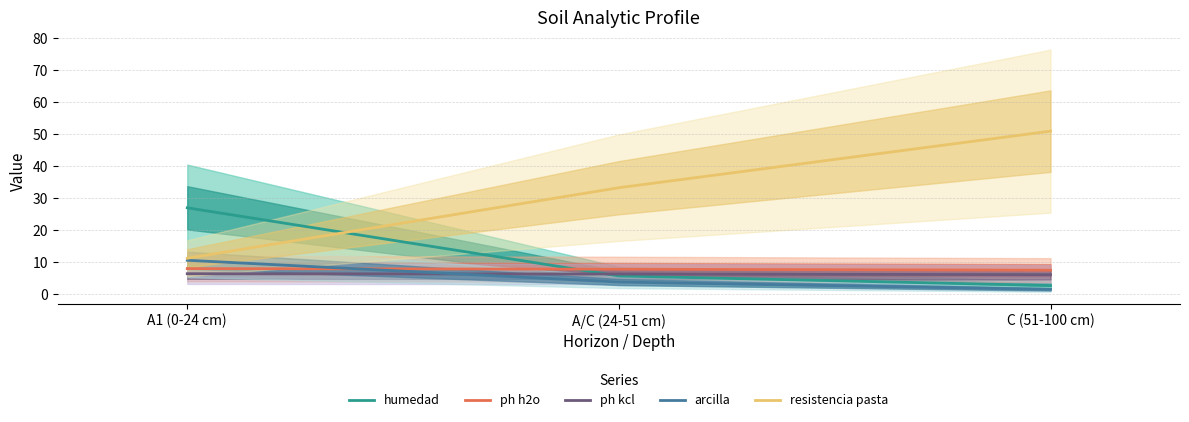

At how many categories does at least one series exceed 16?

3